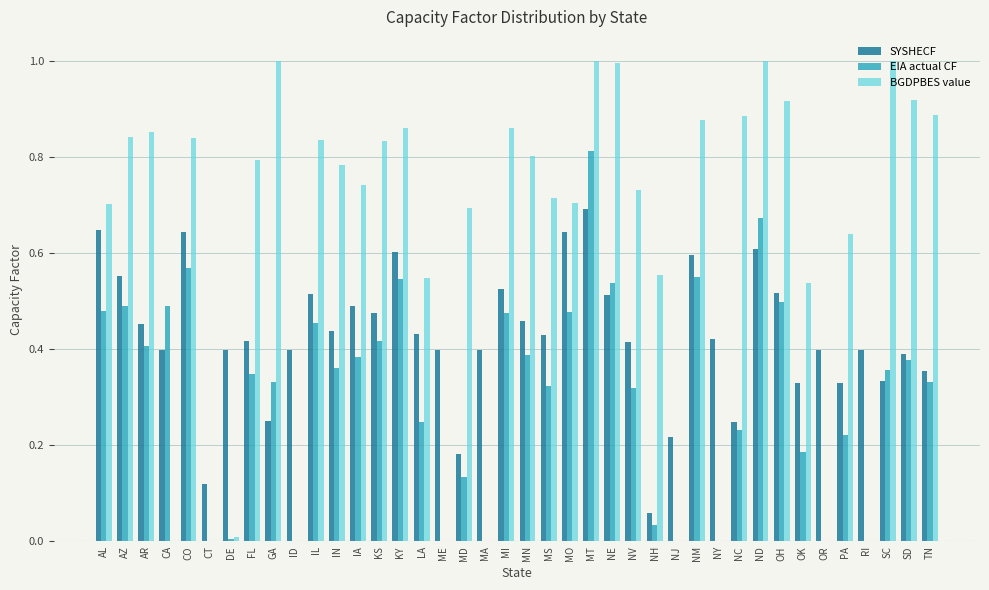

What is the greatest value displayed?

1.0